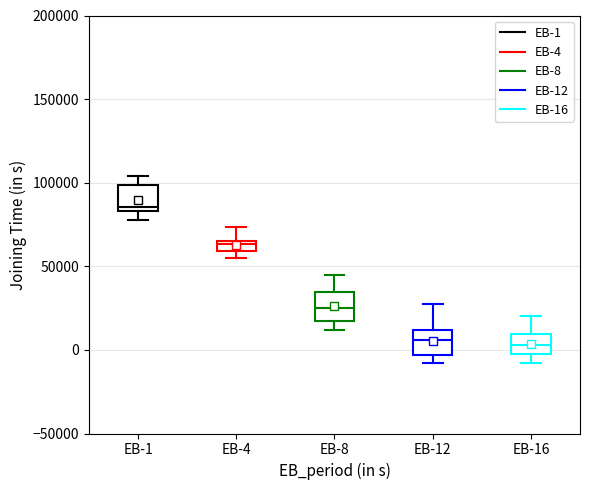

Where does the lower whisker of the box for EB-8 end on the y-axis? The values are not printed on the chart, so give them approximately, as read against the axis.

10000